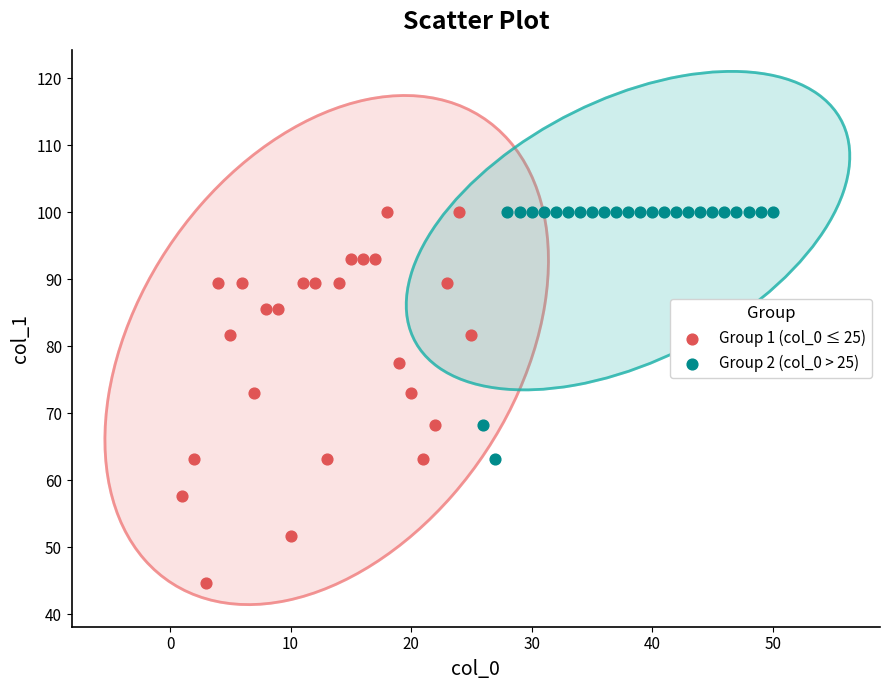

Which series has the largest Y range (max minus min)?

Group 1 (col_0 ≤ 25)